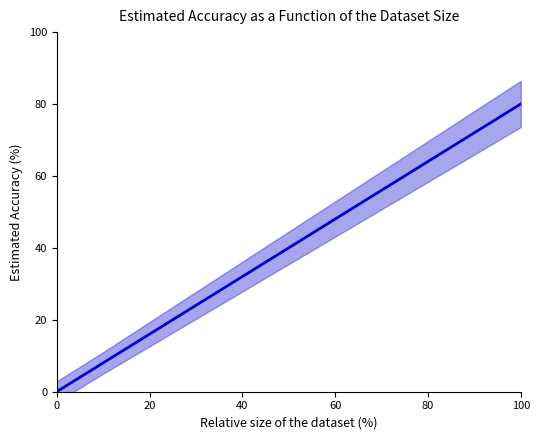

What is the value of the 4th point from the left?

5.0